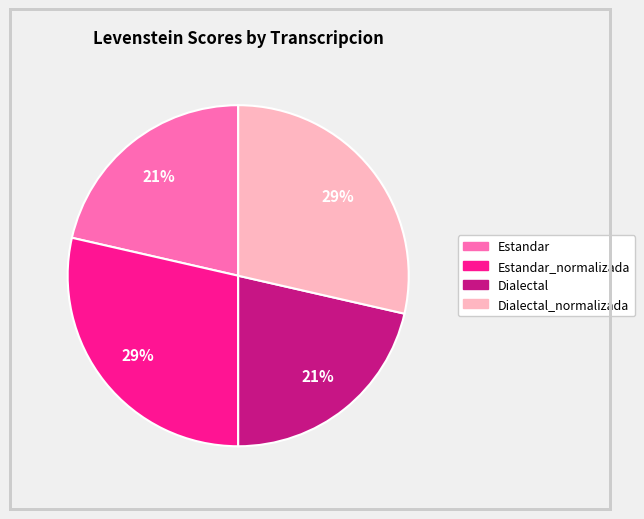

How many slices are in this pie chart?

4